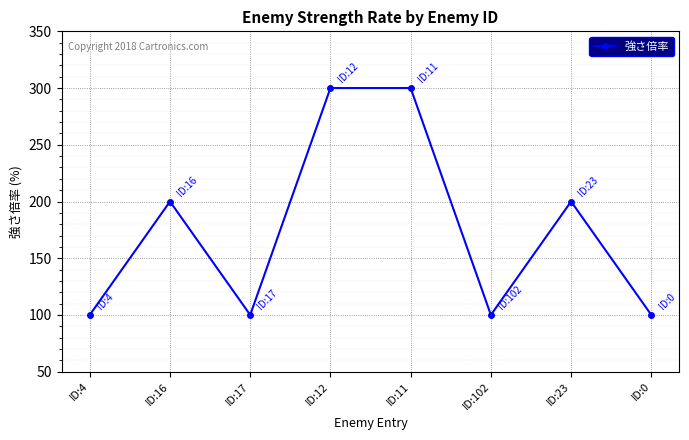

Reading right to left, transcribe all the data shown in this chart.

ID:0=100	ID:23=200	ID:102=100	ID:11=300	ID:12=300	ID:17=100	ID:16=200	ID:4=100